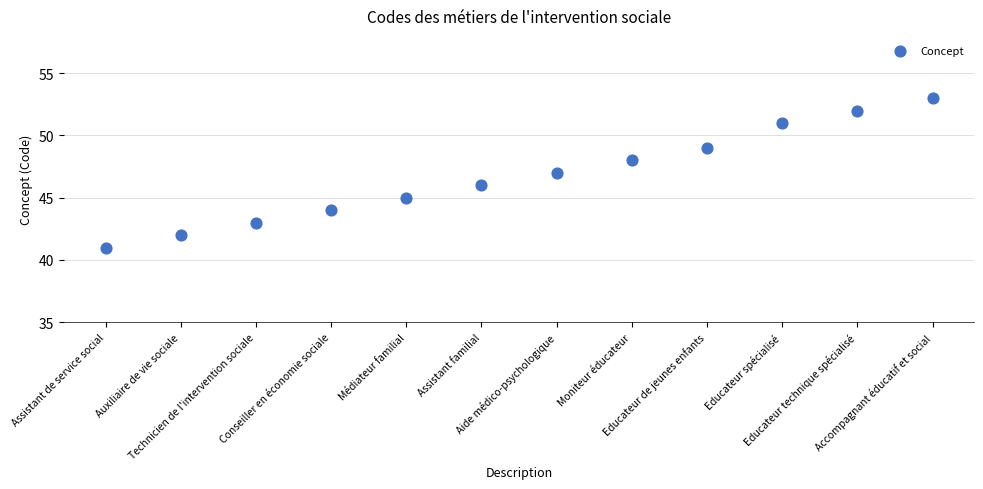

What is the range of Y values (max minus min)?

12